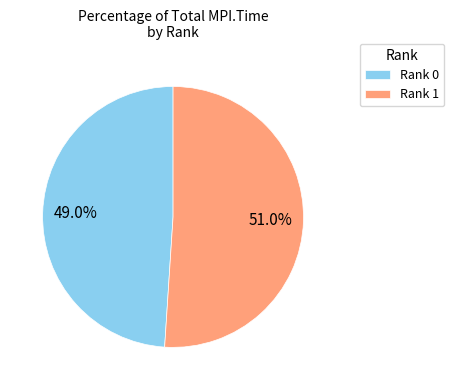

Combined, what portion of the pie is Rank 1 and Rank 0?

100.0%